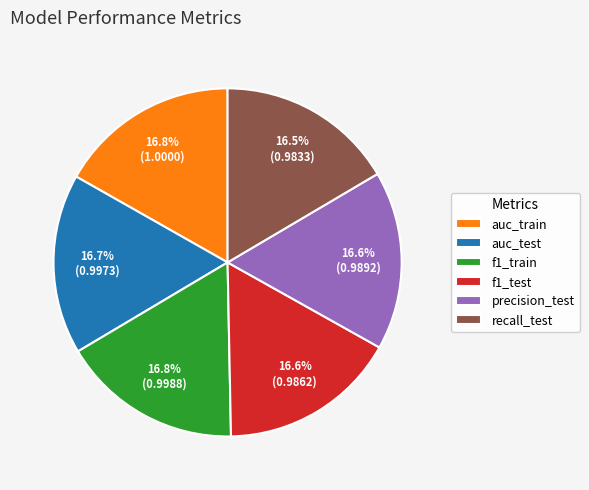

To the nearest percent, what portion does auc_test represent?

17%